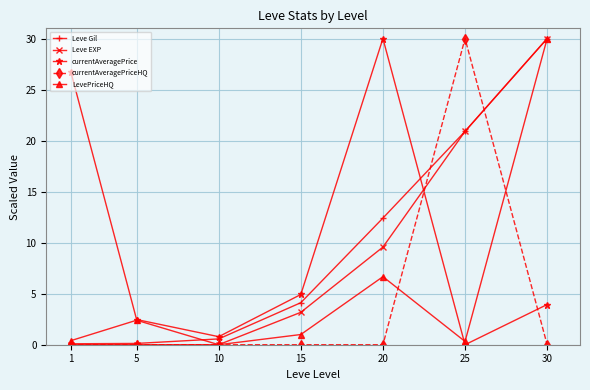

What are all the series names shown in the legend?

Leve Gil, Leve EXP, currentAveragePrice, currentAveragePriceHQ, LevePriceHQ